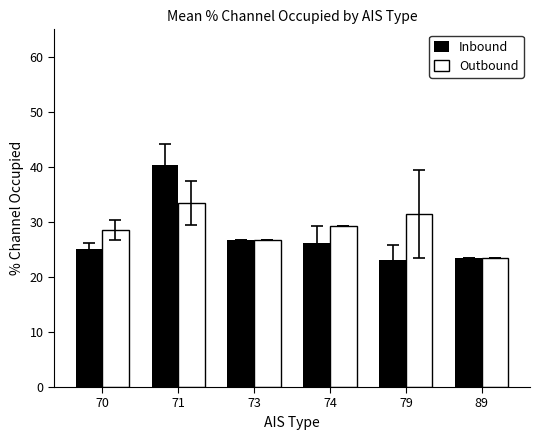

At which category is the sum across all series the highest?

71